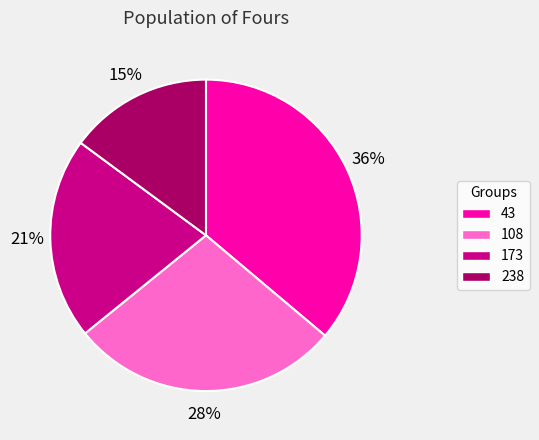

To the nearest percent, what is the difference between the largest and smallest slice percentages?

21%